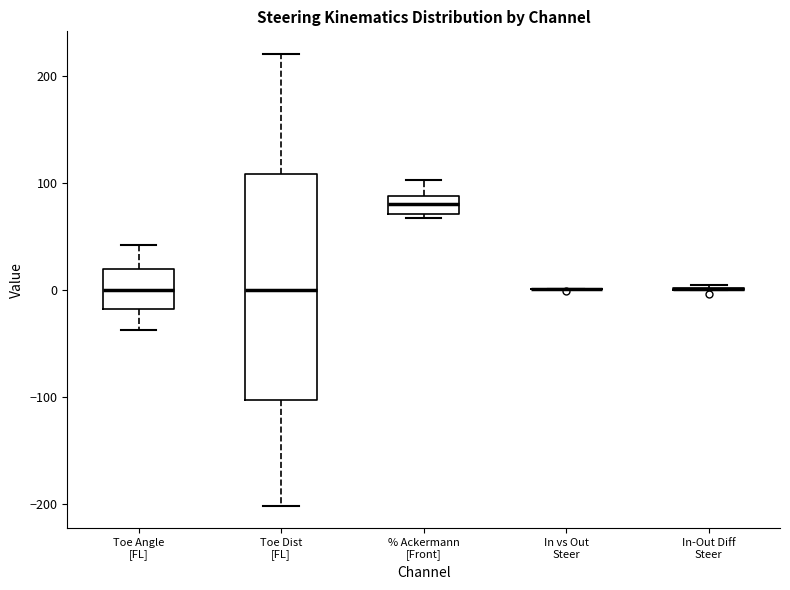

Reading left to right, read every box against the y-axis: the position of its median line, the range the box covers, and the ends of its whiskers. The values are not printed on the chart, so give them approximately, as read against the axis.

Toe Angle [FL]: median 0, box -20 to 20, whiskers -40 to 40
Toe Dist [FL]: median 0, box -100 to 110, whiskers -200 to 220
% Ackermann [Front]: median 80, box 70 to 90, whiskers 70 (just below the box's lower edge) to 100
In vs Out Steer: box collapsed to a line at 0, whiskers 0 to 0
In-Out Diff Steer: box collapsed to a line at 0, whiskers 0 to 0